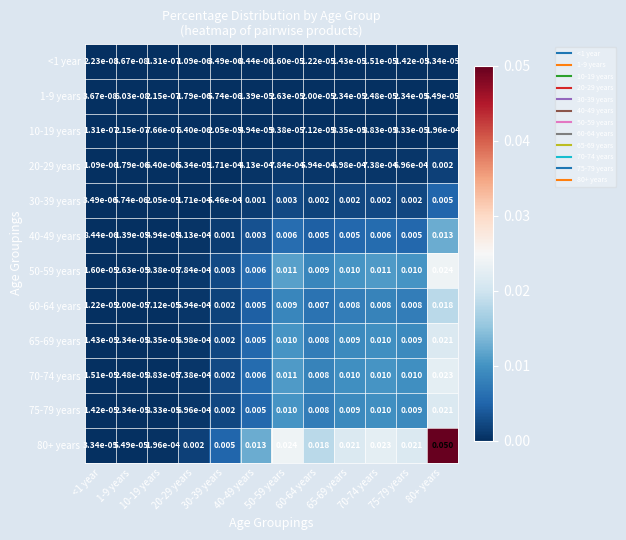

Which series has the largest total across all categories?

80+ years